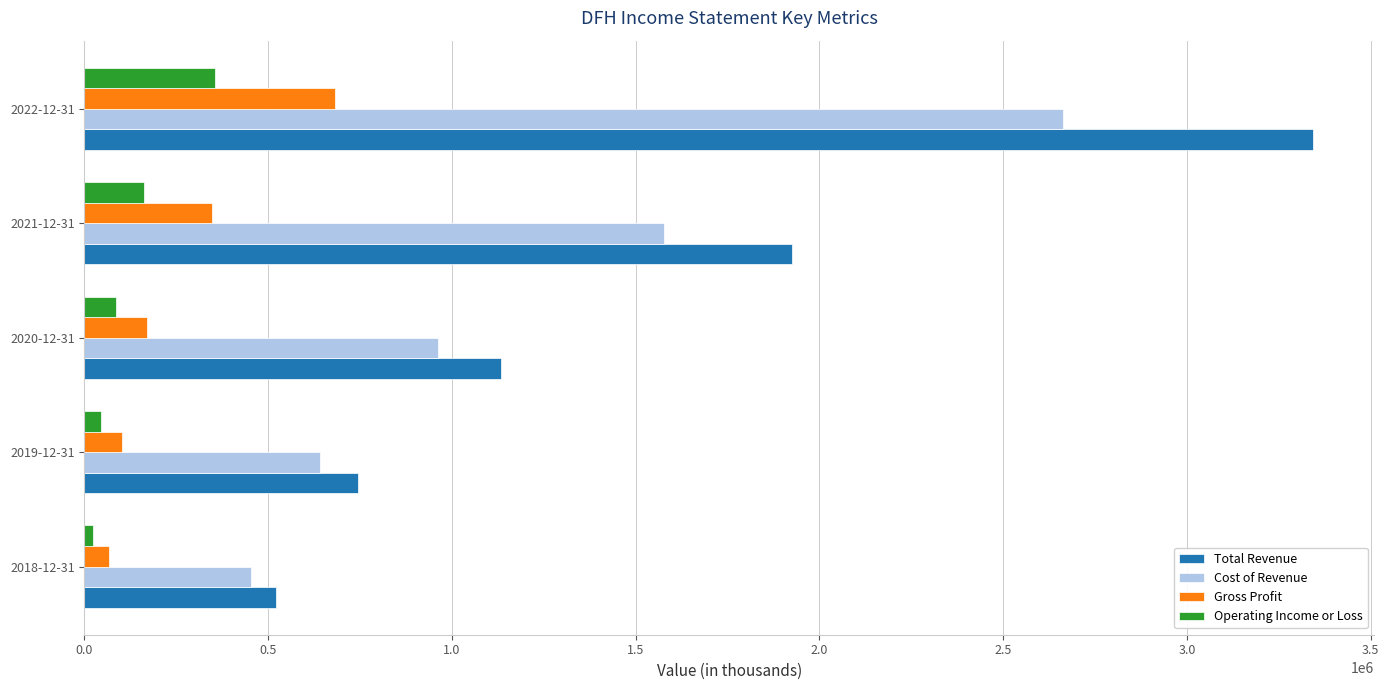

Count the number of categories in the chart.

5